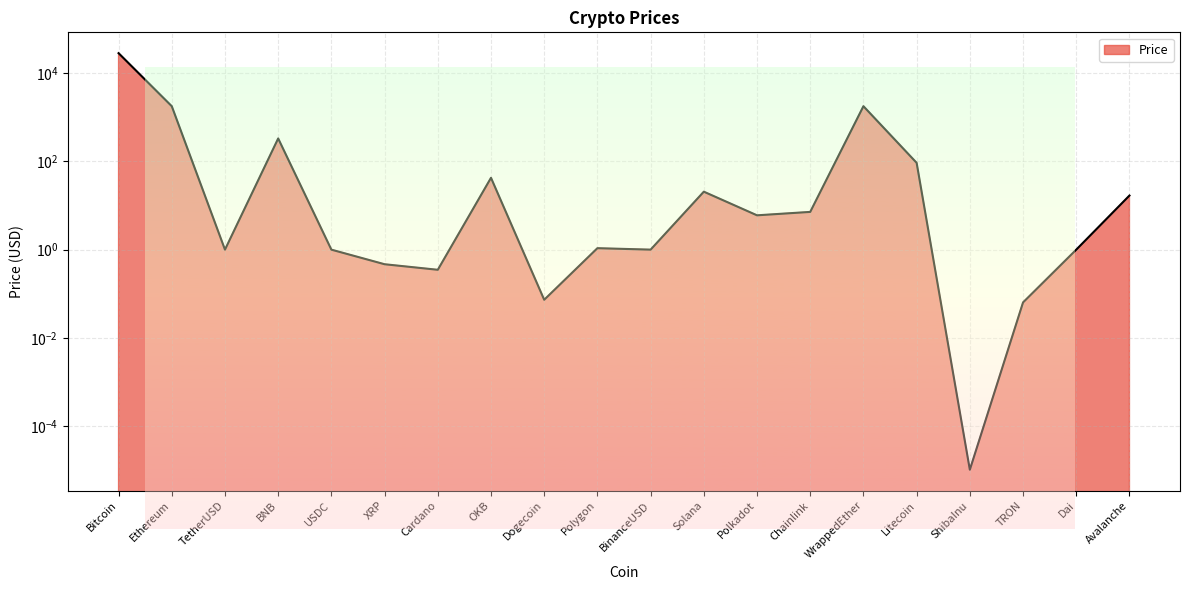

True or false: the data shows 1.0 at Dai.

True